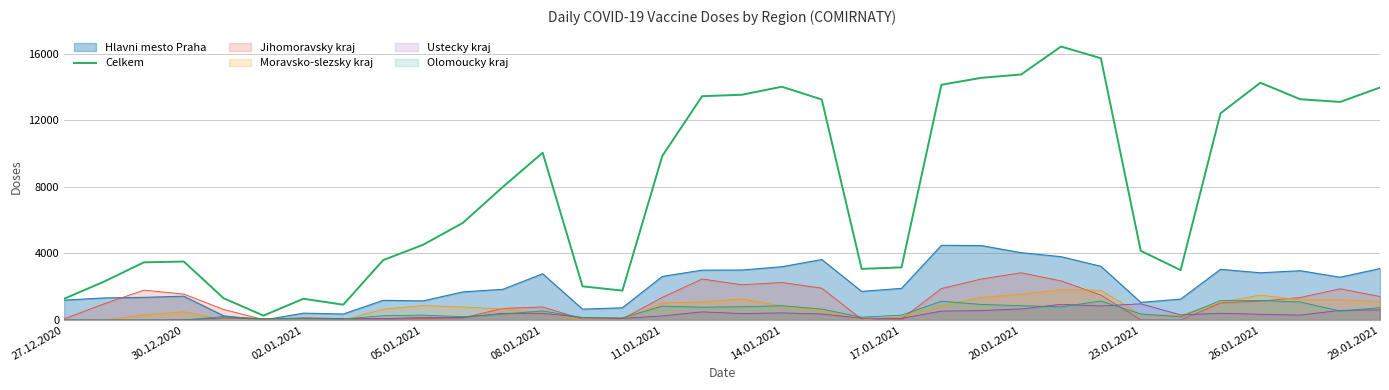

Does the chart have visible grid lines?

Yes